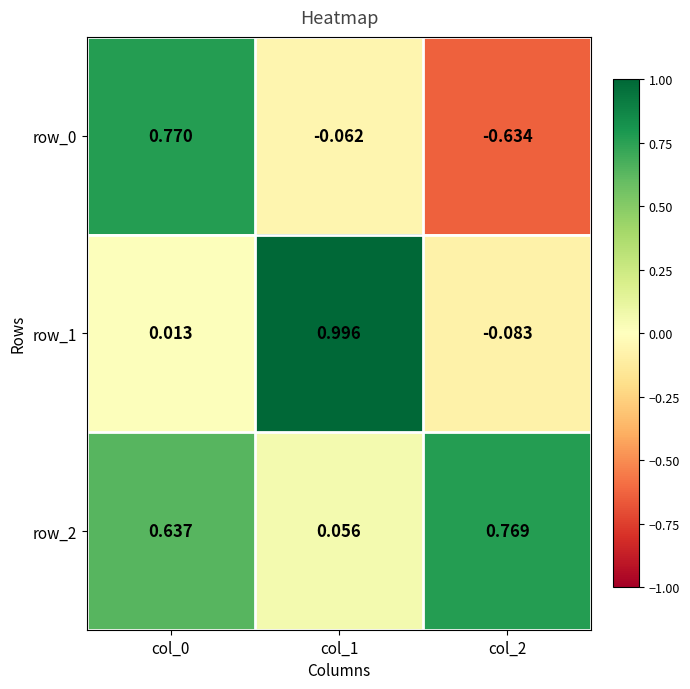

Is the value of row_0 at col_2 greater than the value of row_2 at col_0?

No